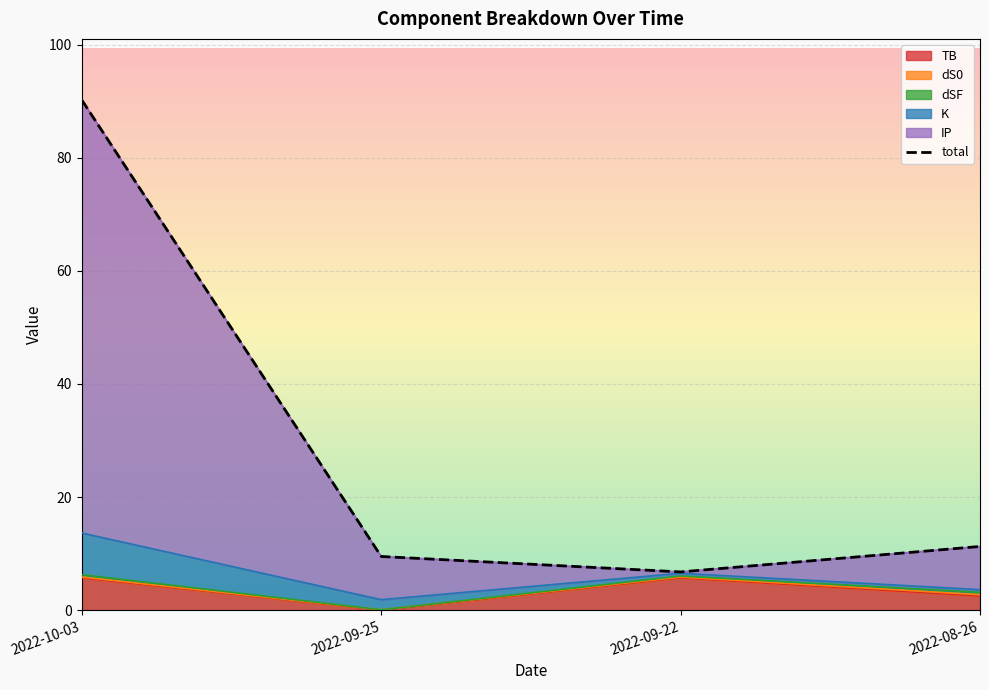

List the labels in order of value, largest first.

2022-10-03, 2022-08-26, 2022-09-25, 2022-09-22